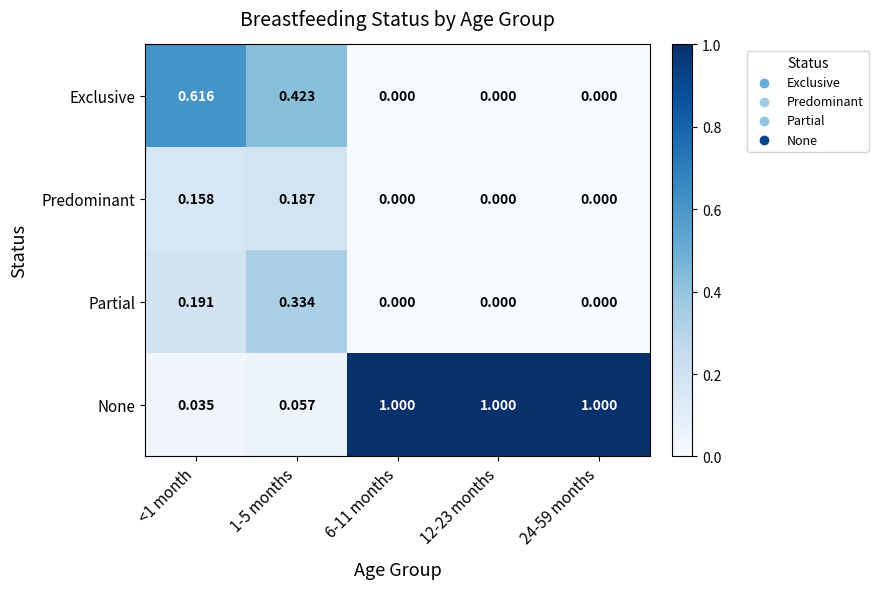

Which series has the largest total across all categories?

None